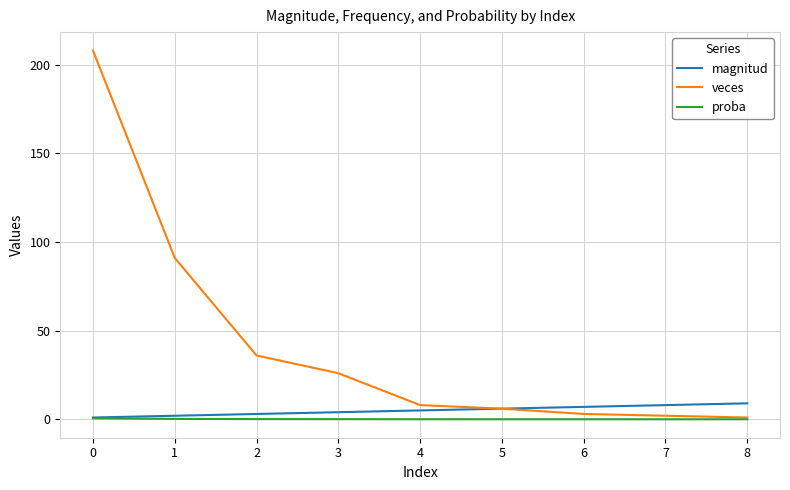

What is the average value of the veces series?

42.3